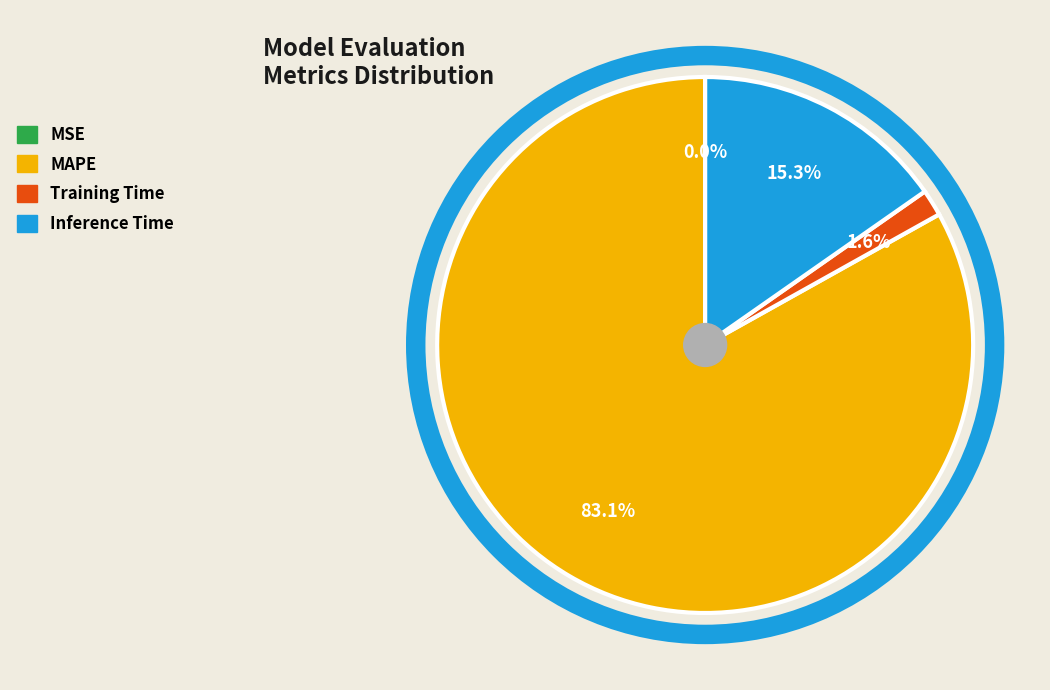

Which category has the biggest portion of the pie?

MAPE